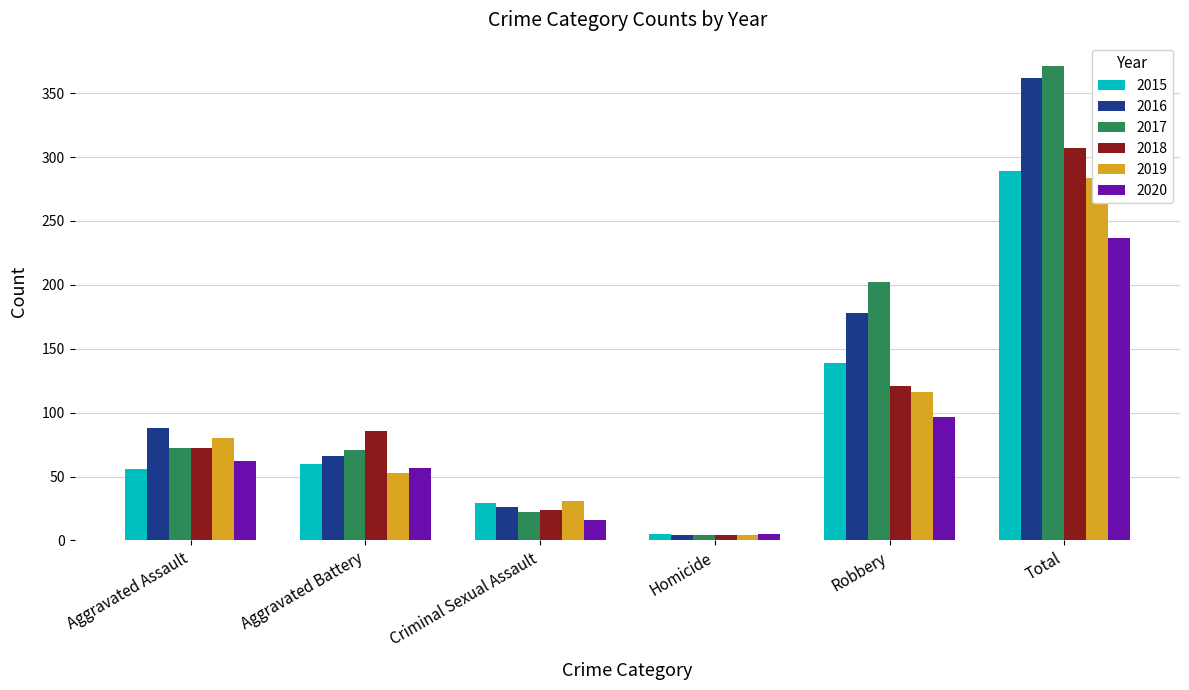

Where is 2016 nearest to the value 183?

Robbery